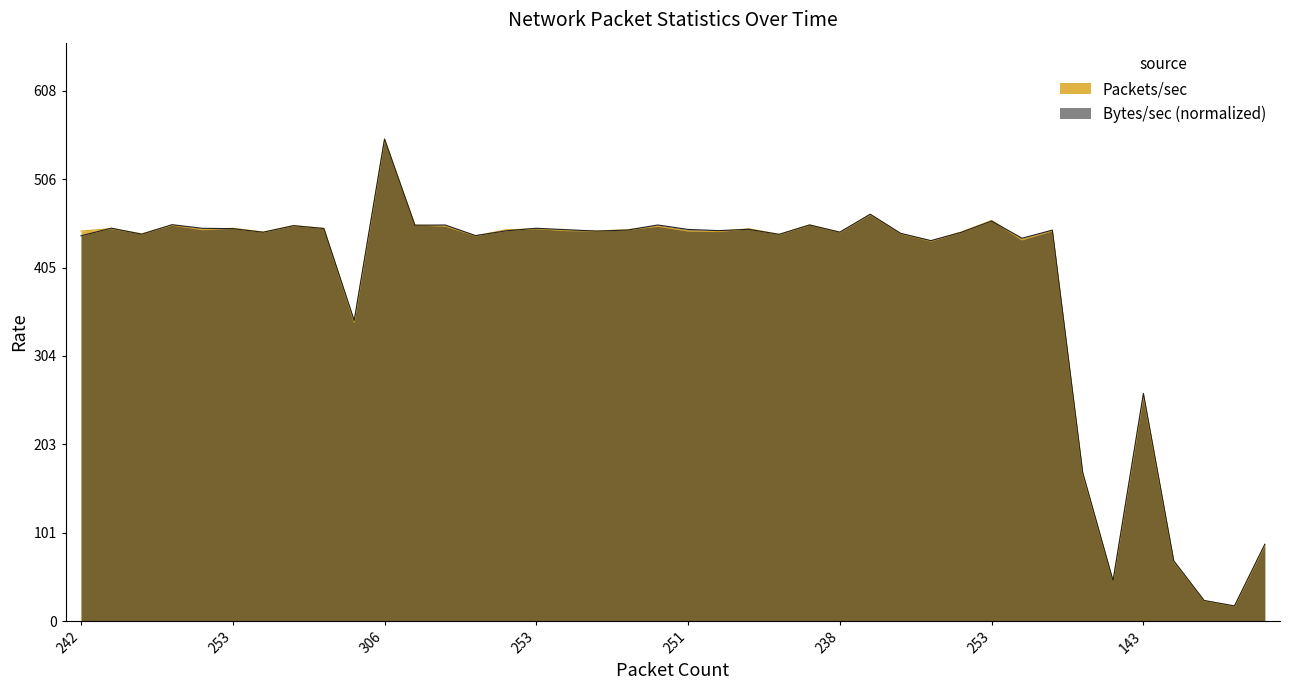

What is the difference between the Bytes/sec values at 11 and 27?

9.3